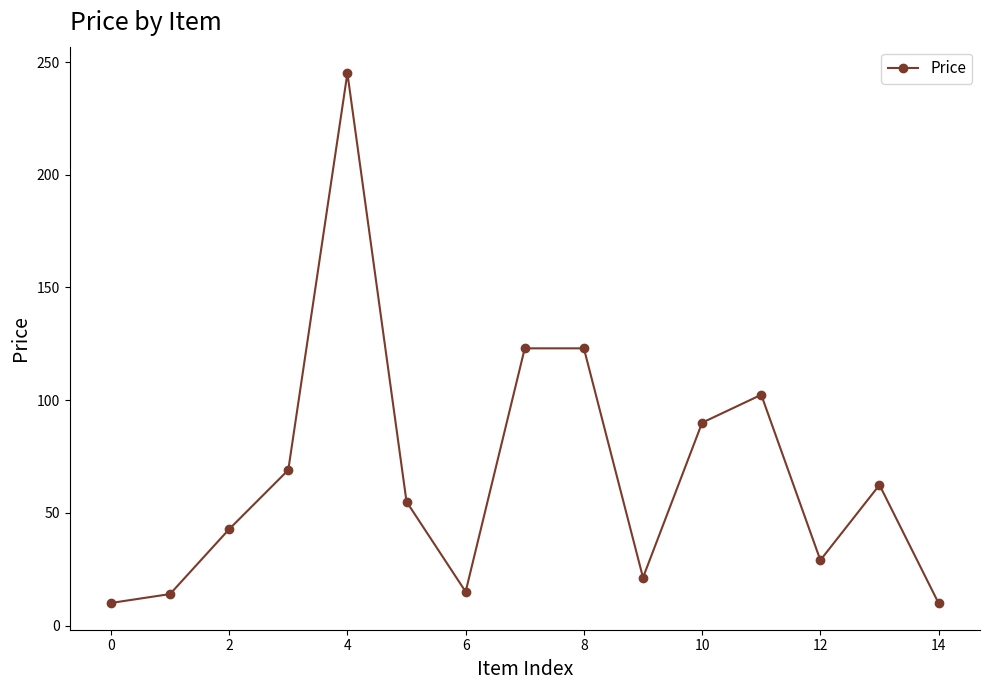

What is the minimum value shown in the chart?

9.9